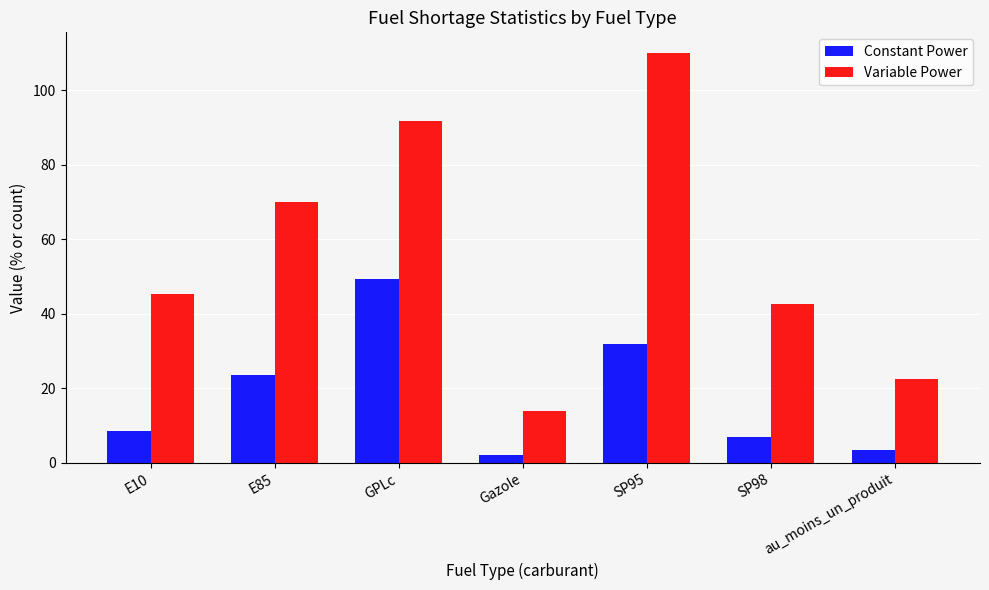

What is the difference between the maximum and minimum values in the Variable Power series?

96.0